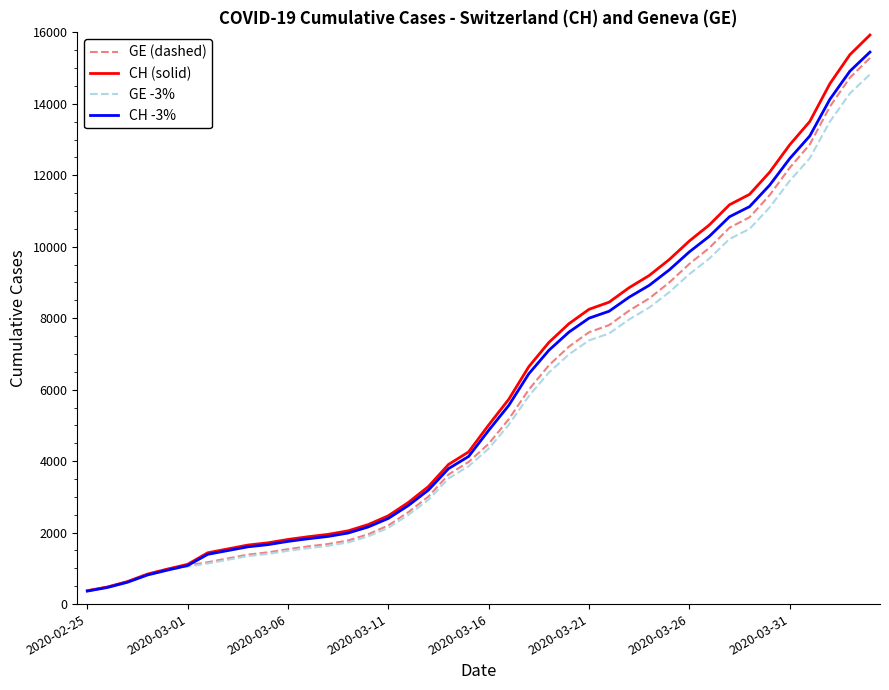

Which series has the widest spread of values?

CH (solid)